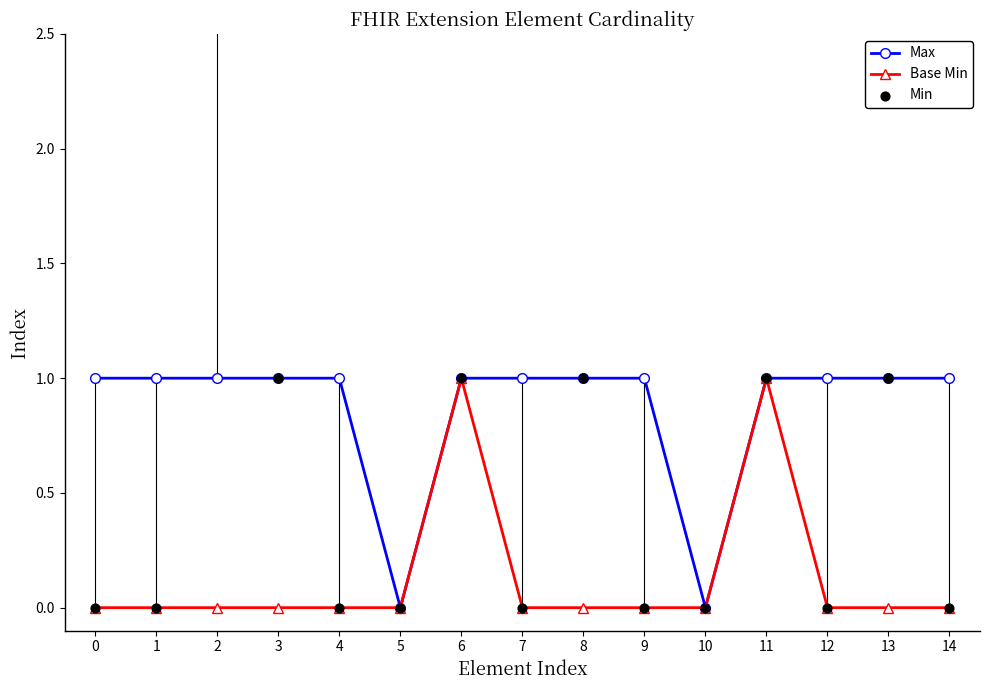

At how many categories does at least one series exceed 0?

13